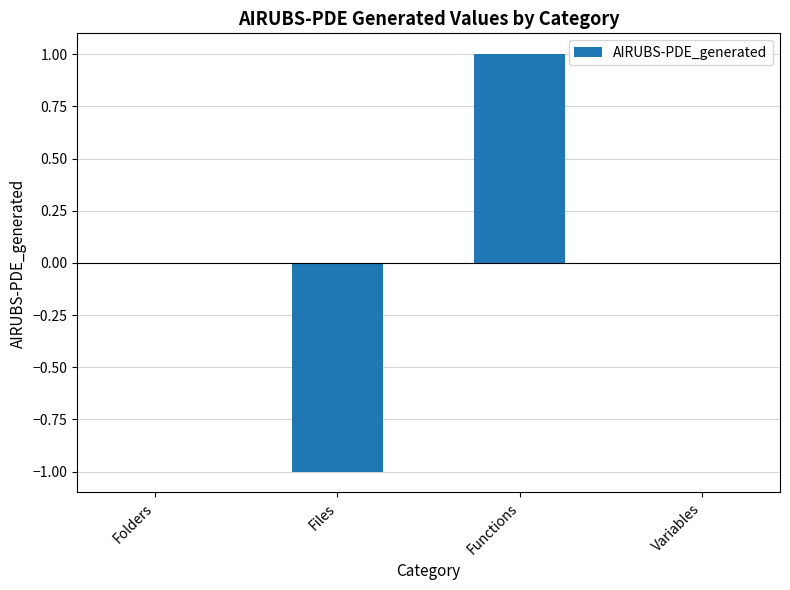

Reading left to right, what are all the values shown in this chart?

Folders=0	Files=-1	Functions=1	Variables=0